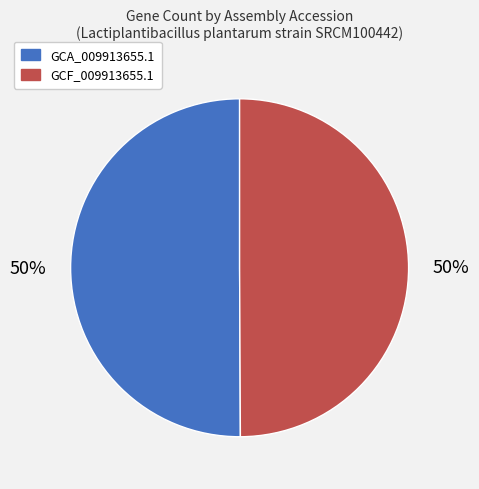

Count the number of slices in the pie.

2